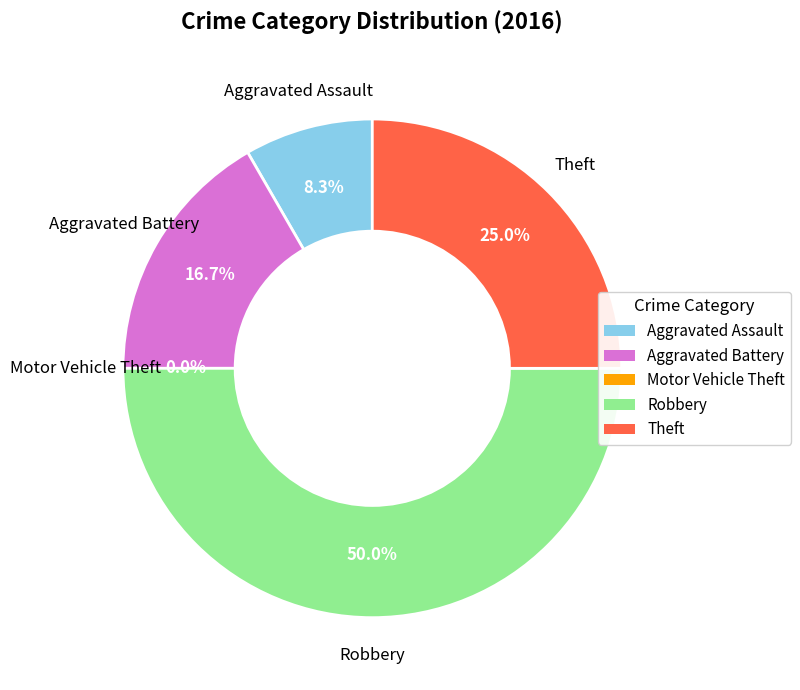

To the nearest percent, what portion does Robbery represent?

50%